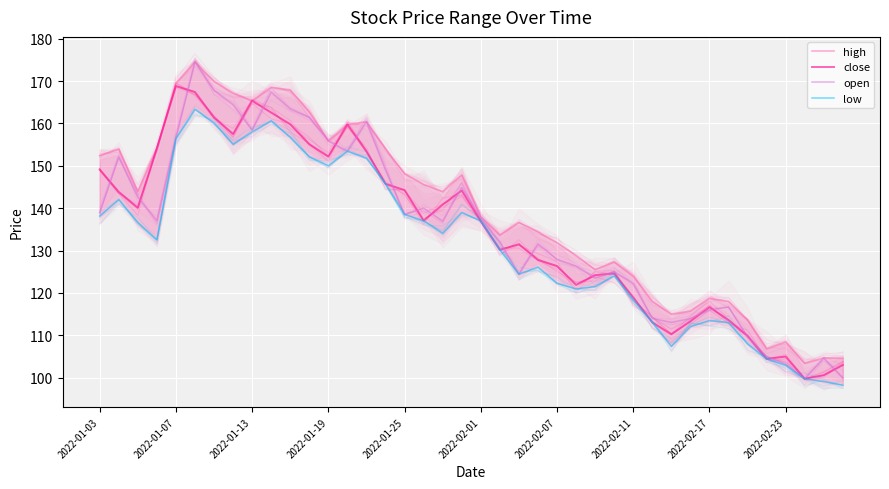

How many interior local peaks does the low series have?

8